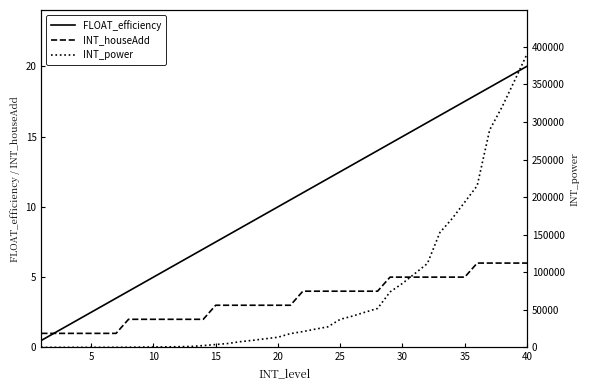

Does the chart display data point markers on the line(s)?

No